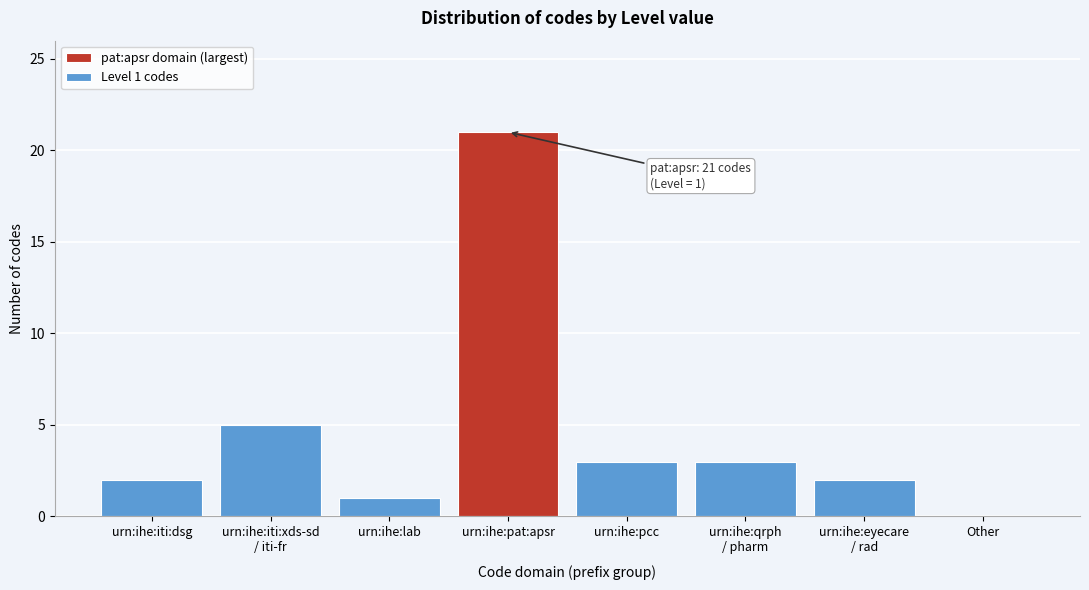

What is the maximum value shown in the chart?

21